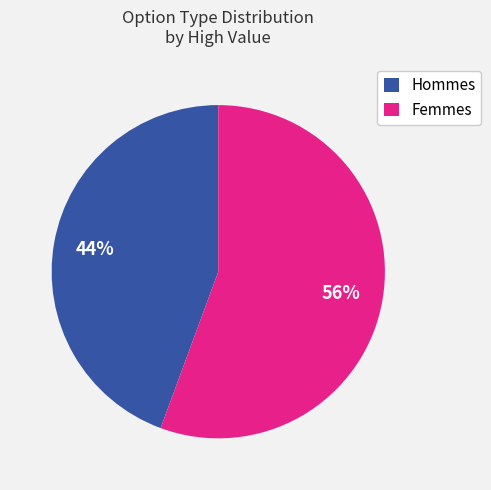

To the nearest percent, what portion does Femmes represent?

56%